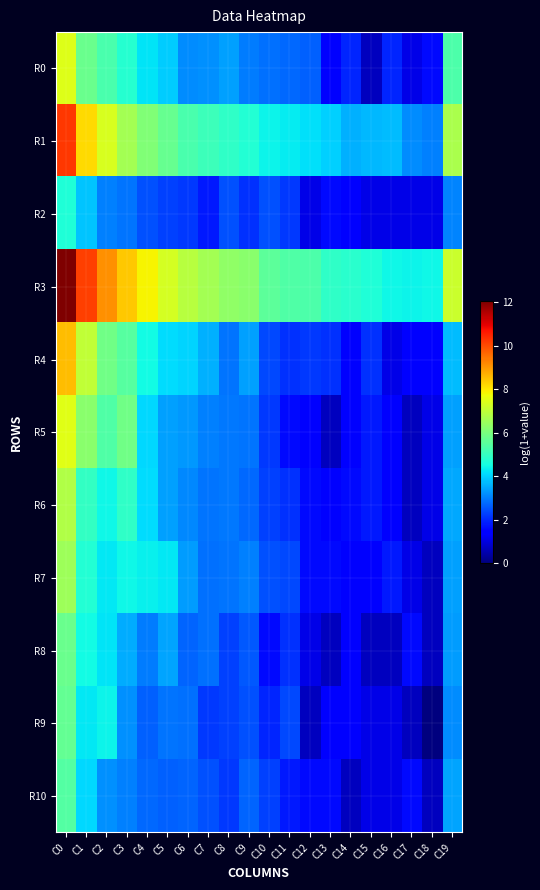

At which category is the sum across all series the highest?

C0